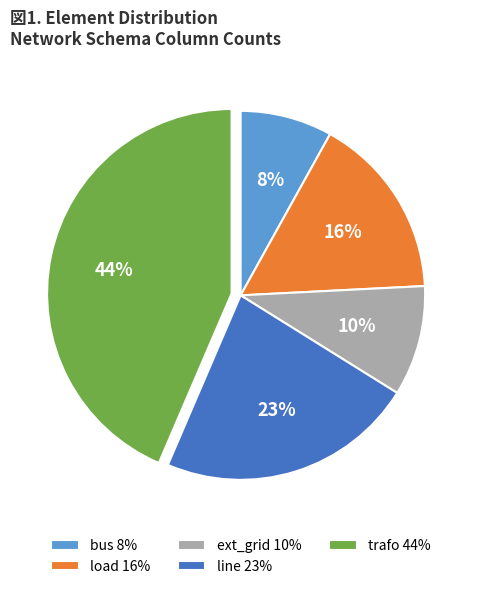

What is the smallest slice in the pie chart?

bus